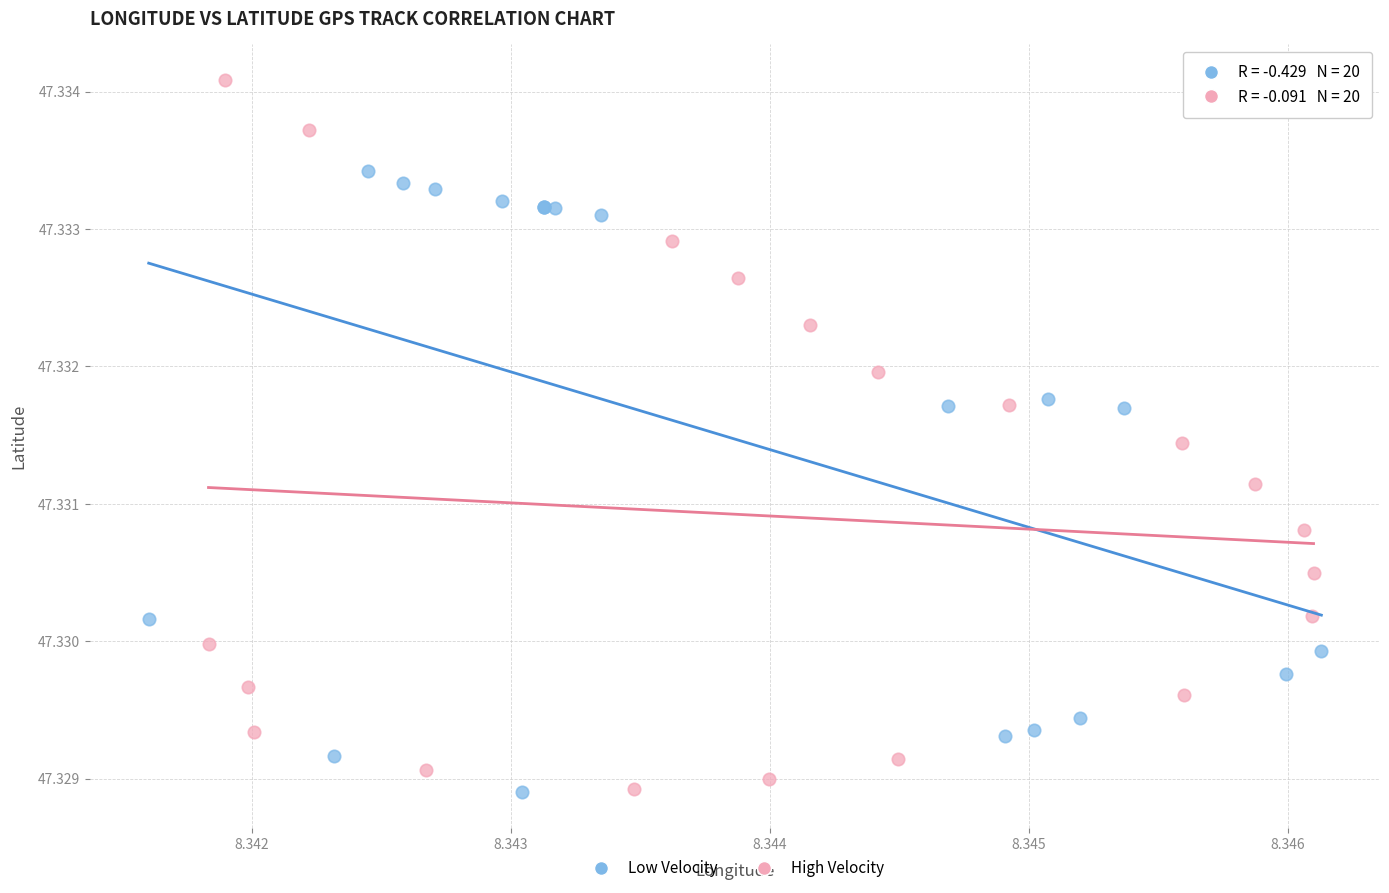

Which series contains the highest Y value?

High Velocity